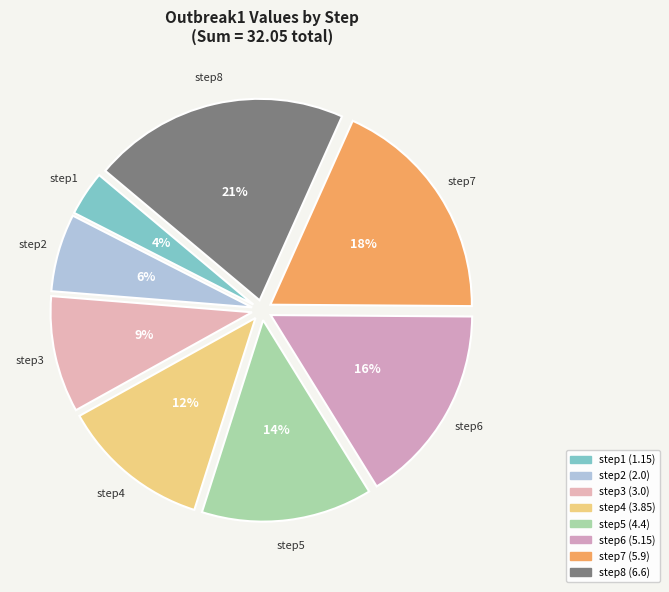

Is it true that step3 is 9% of the pie?

True